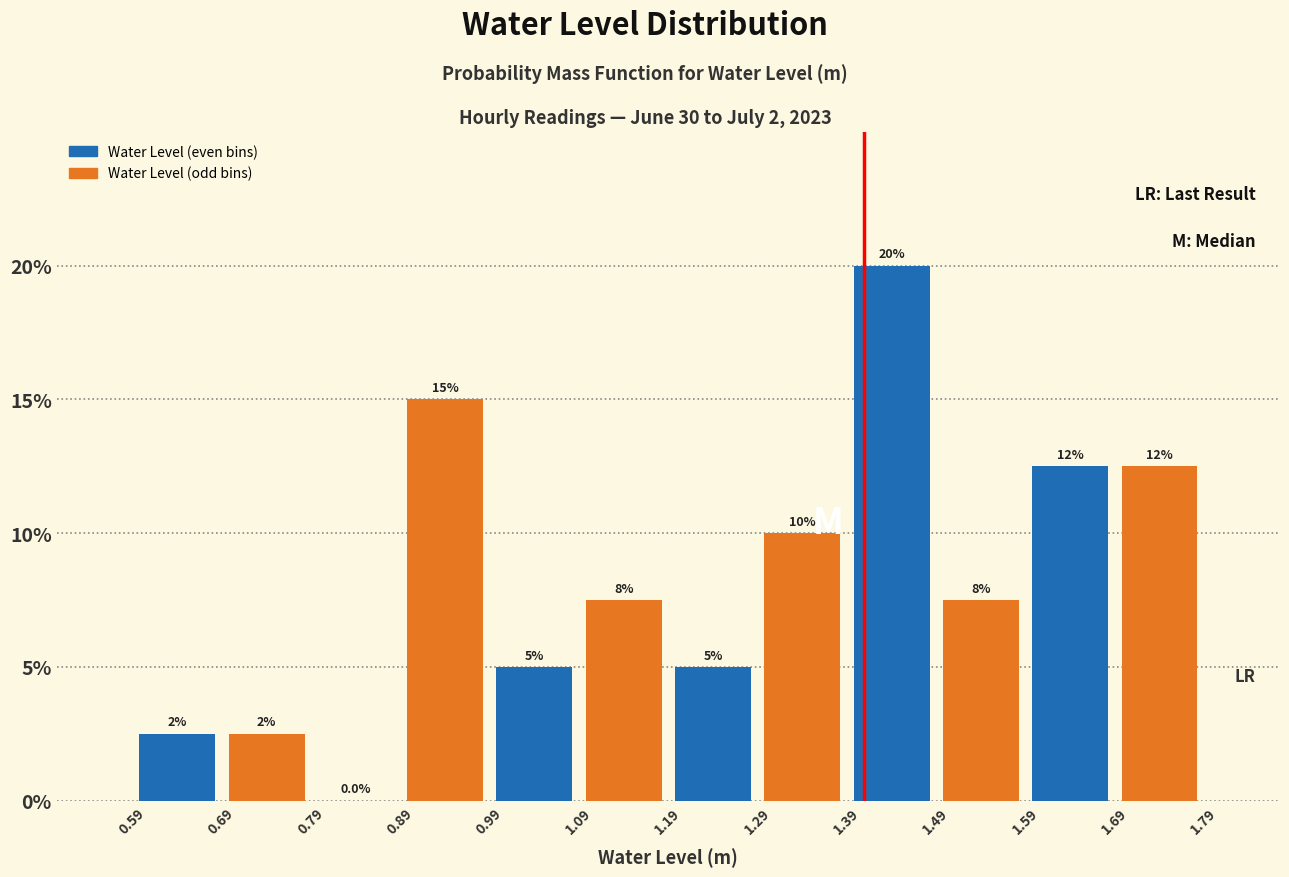

What are all the series names shown in the legend?

Water Level (even bins), Water Level (odd bins)